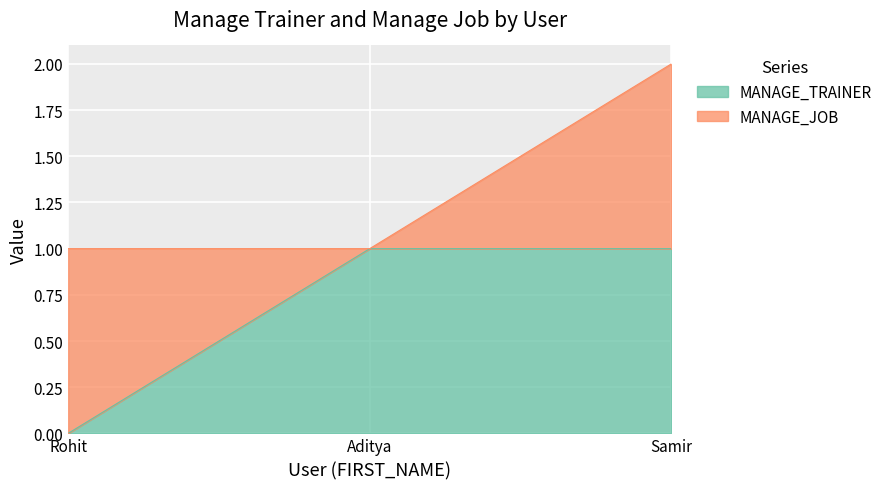

What is the maximum value shown in the chart?

1